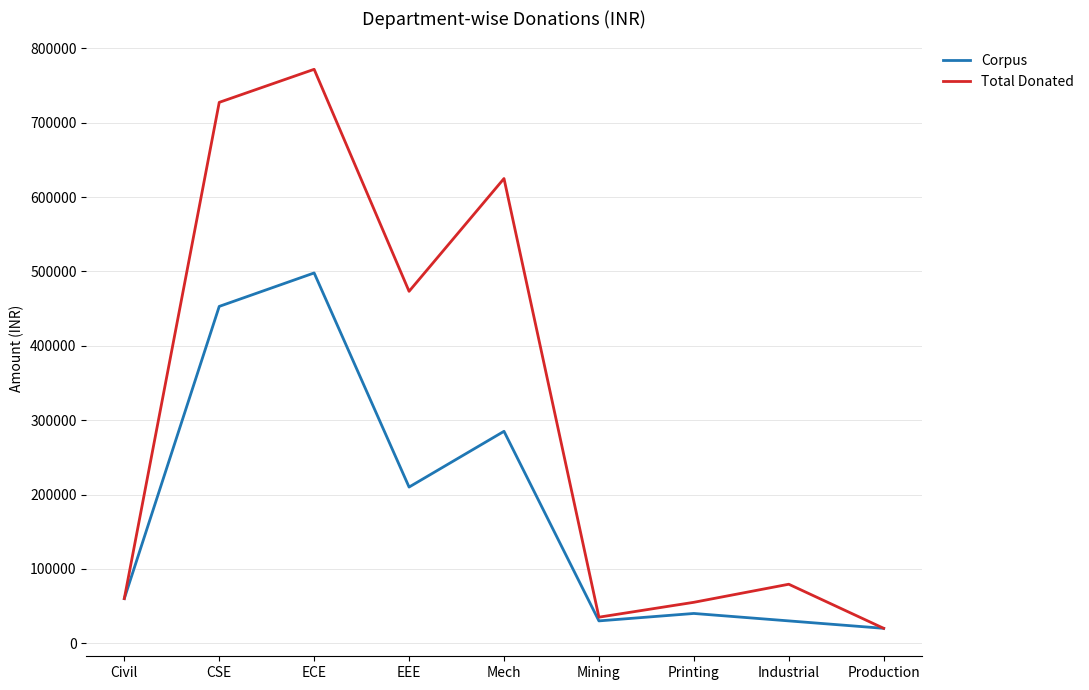

Reading left to right, transcribe all the data shown in this chart.

Corpus: Civil=60000	CSE=453000	ECE=498000	EEE=210000	Mech=285000	Mining=30000	Printing=40000	Industrial=30000	Production=20000
Total Donated: Civil=60000	CSE=727450	ECE=771916	EEE=473280	Mech=625003	Mining=35000	Printing=55000	Industrial=79307	Production=20000